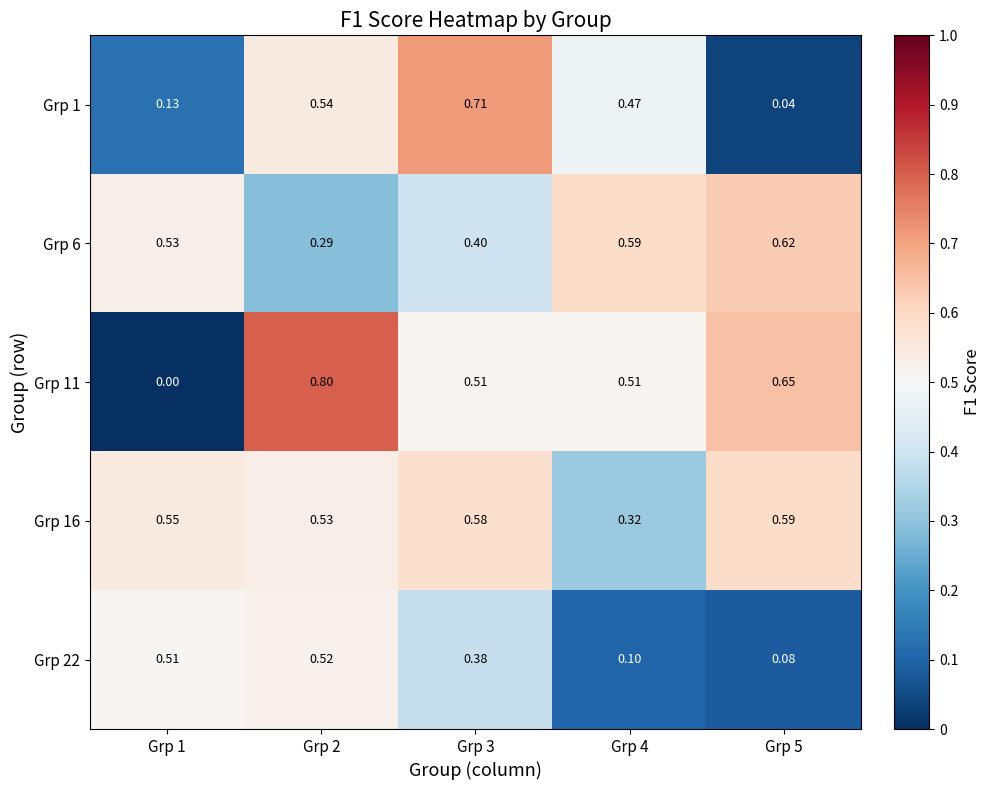

Is the value of Grp 1 at Grp 1 greater than the value of Grp 6 at Grp 3?

No